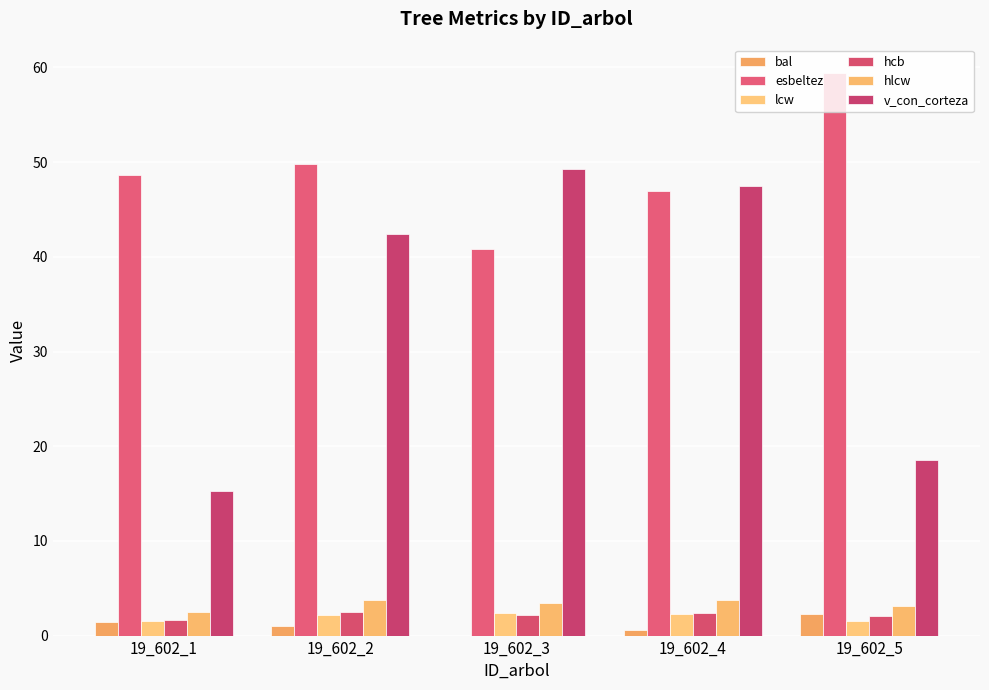

How many values in the v_con_corteza series exceed 42?

3